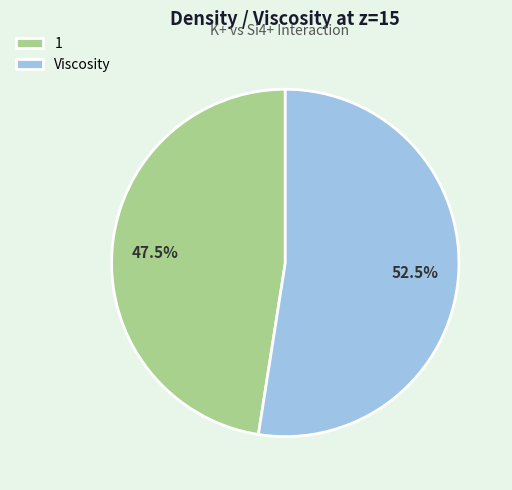

Rank the categories by value from highest to lowest.

Viscosity, 1